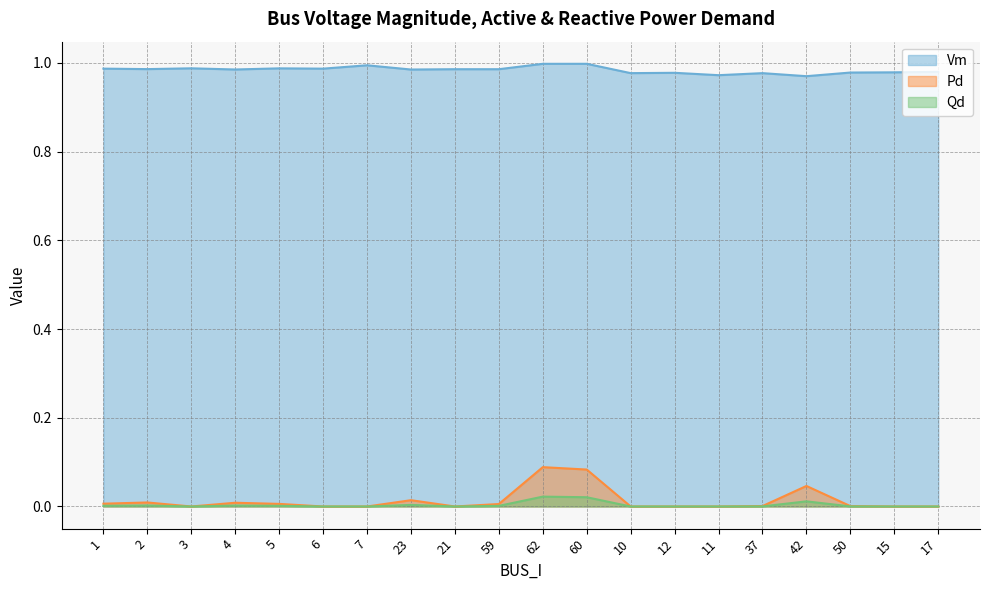

What are all the series names shown in the legend?

Vm, Pd, Qd